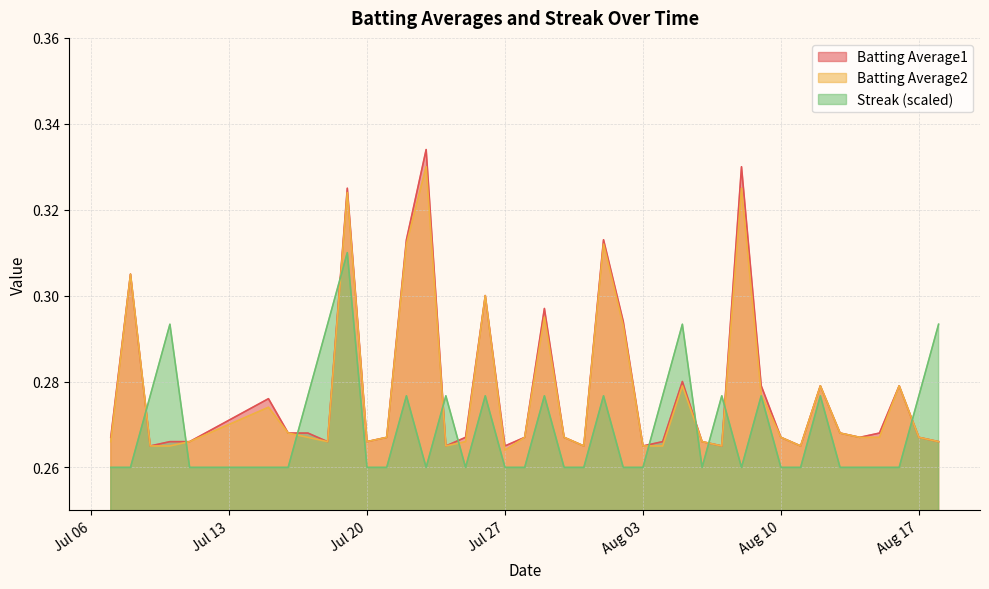

Which series has the widest spread of values?

Batting Average1